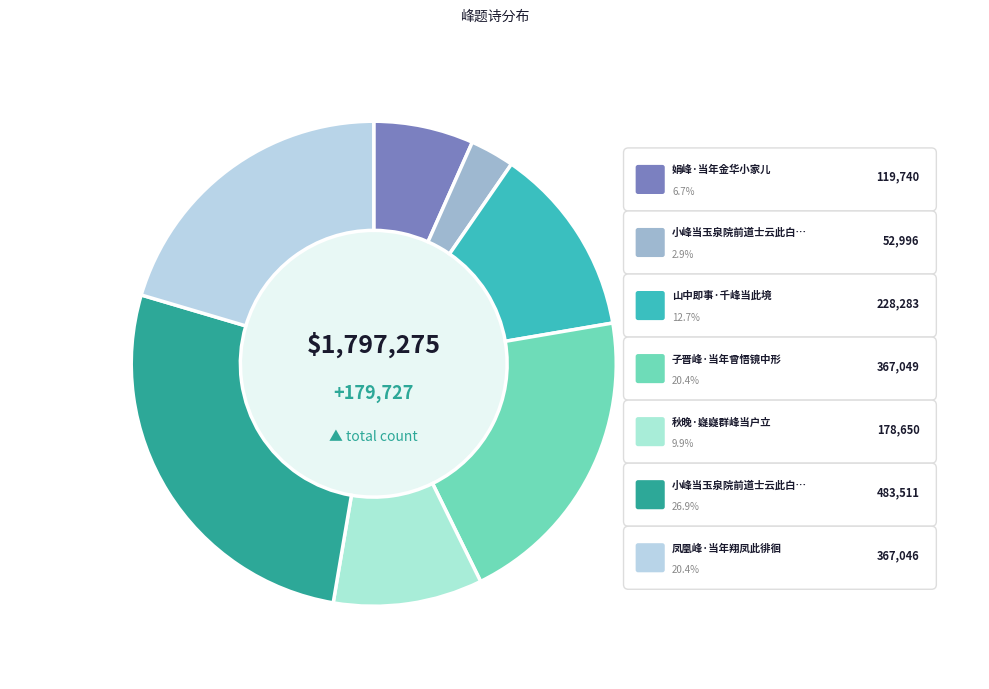

How many slices are in this pie chart?

7